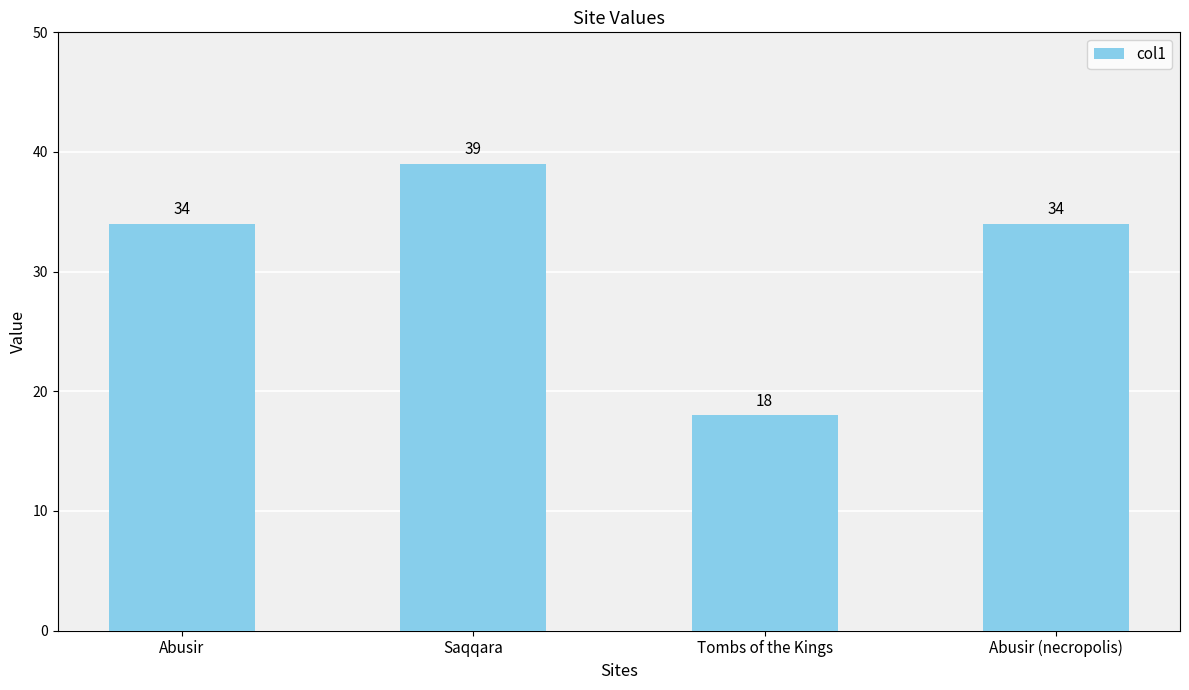

What is the average value?

31